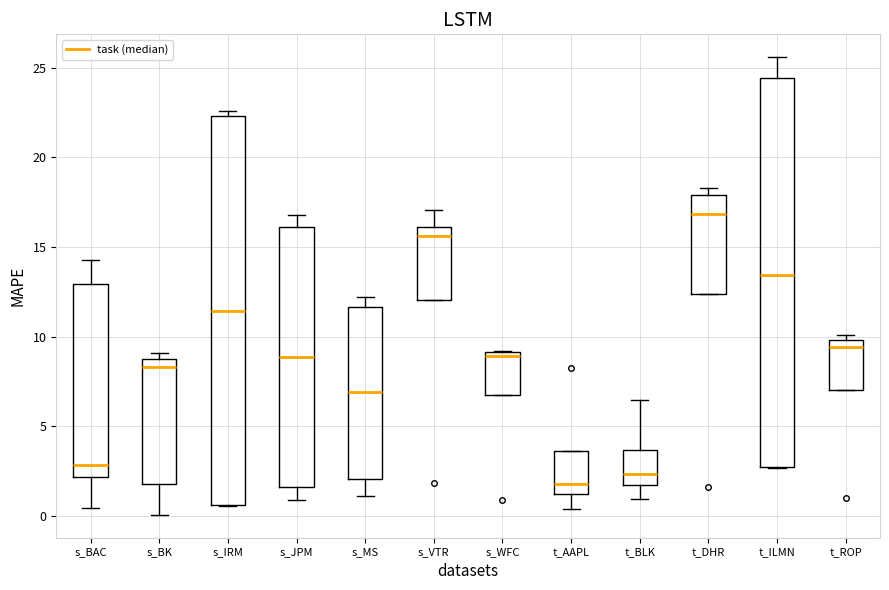

Where is the lower edge of the box for s_MS on the y-axis? The values are not printed on the chart, so give them approximately, as read against the axis.

2.0